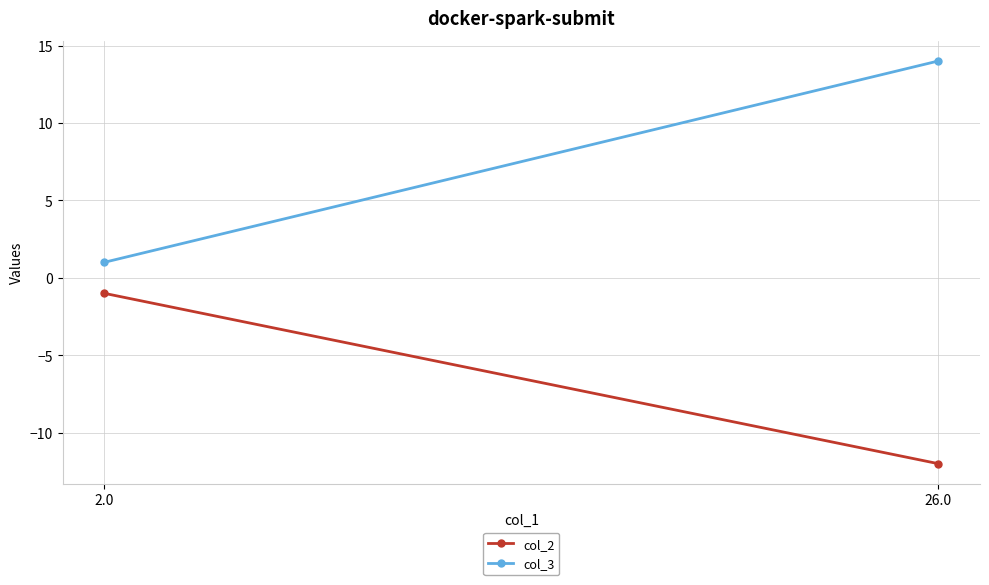

Which series has the largest range (max minus min)?

col_3